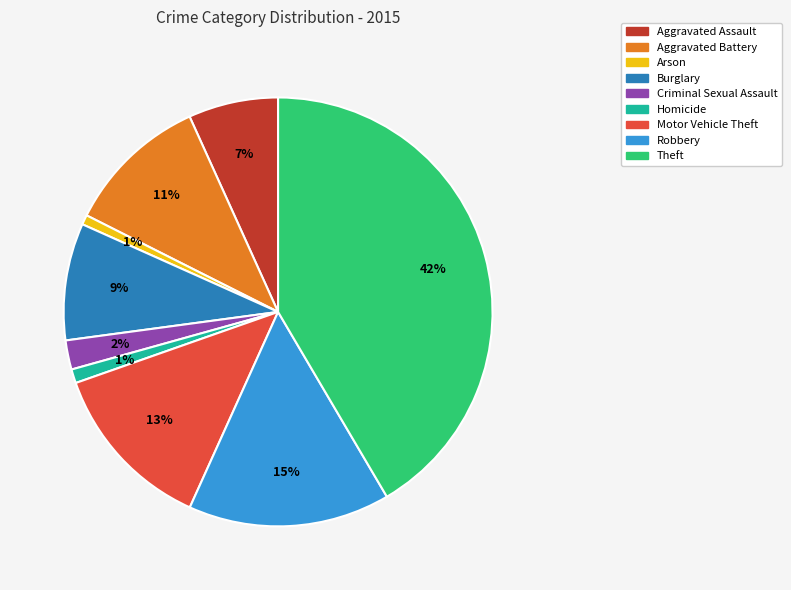

How many slices are in this pie chart?

9